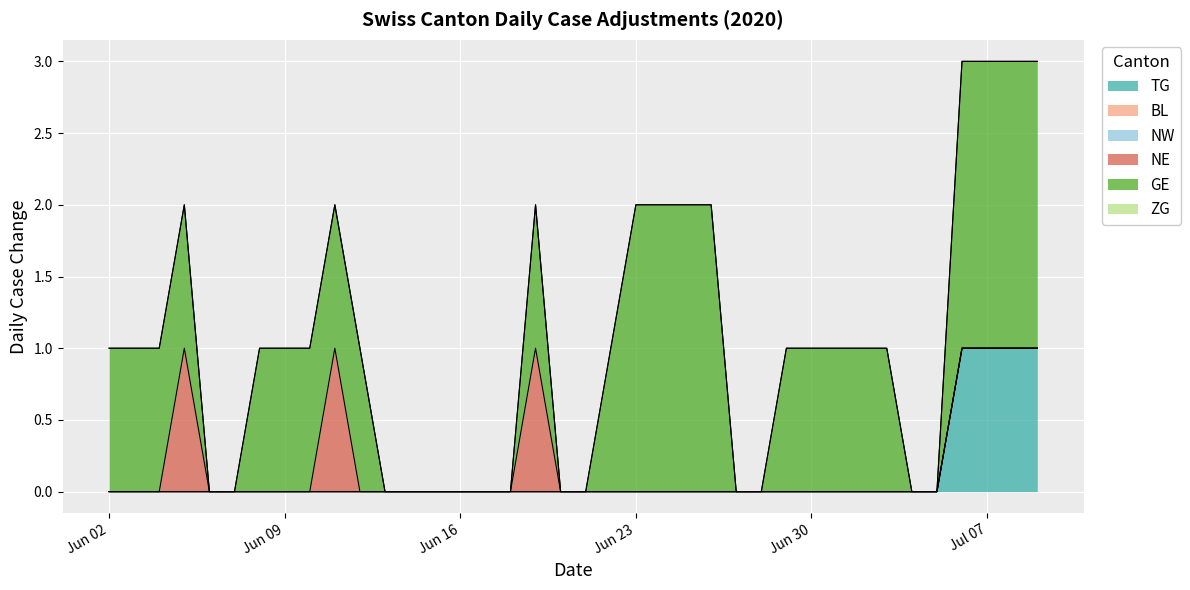

True or false: GE and NE intersect in this chart.

False